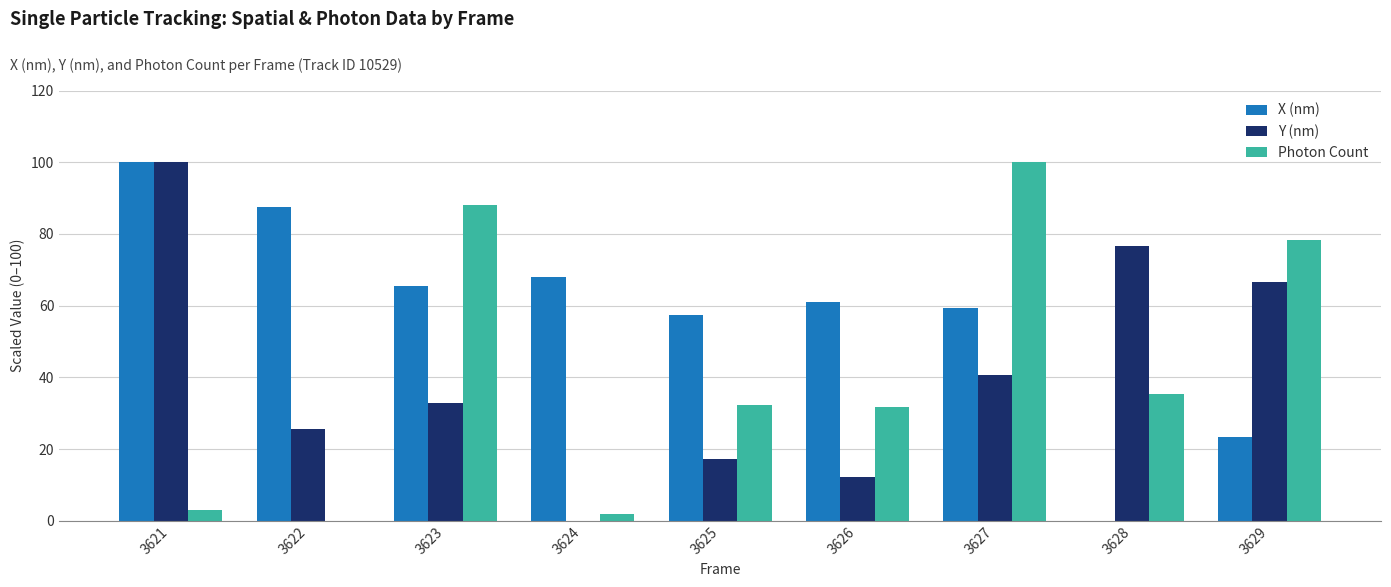

What is the sum of the Photon Count values at 3622 and 3621?

3.0